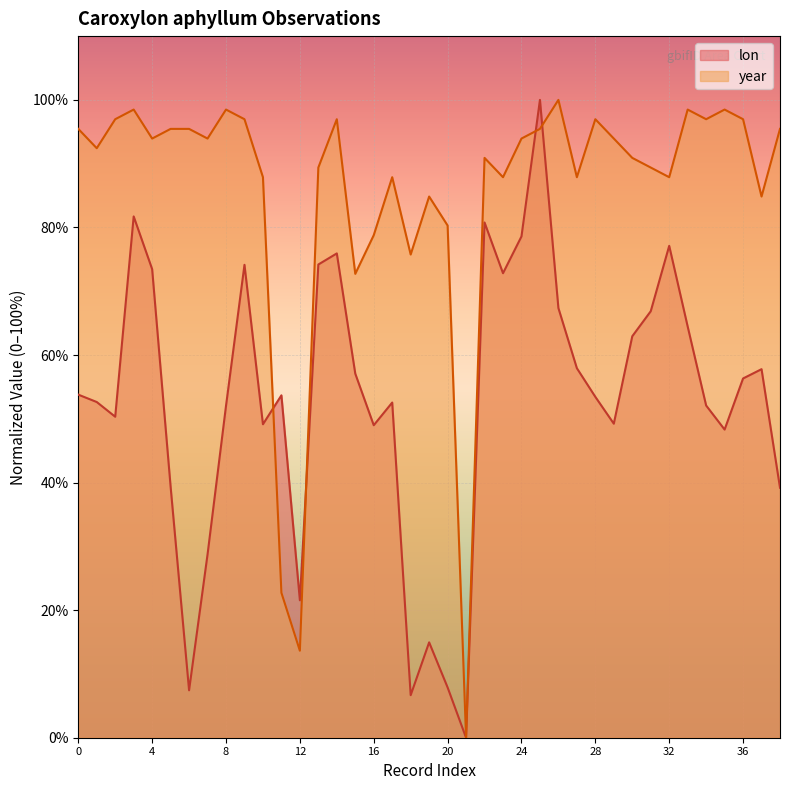

What is the total value across all series at 36?

153.3